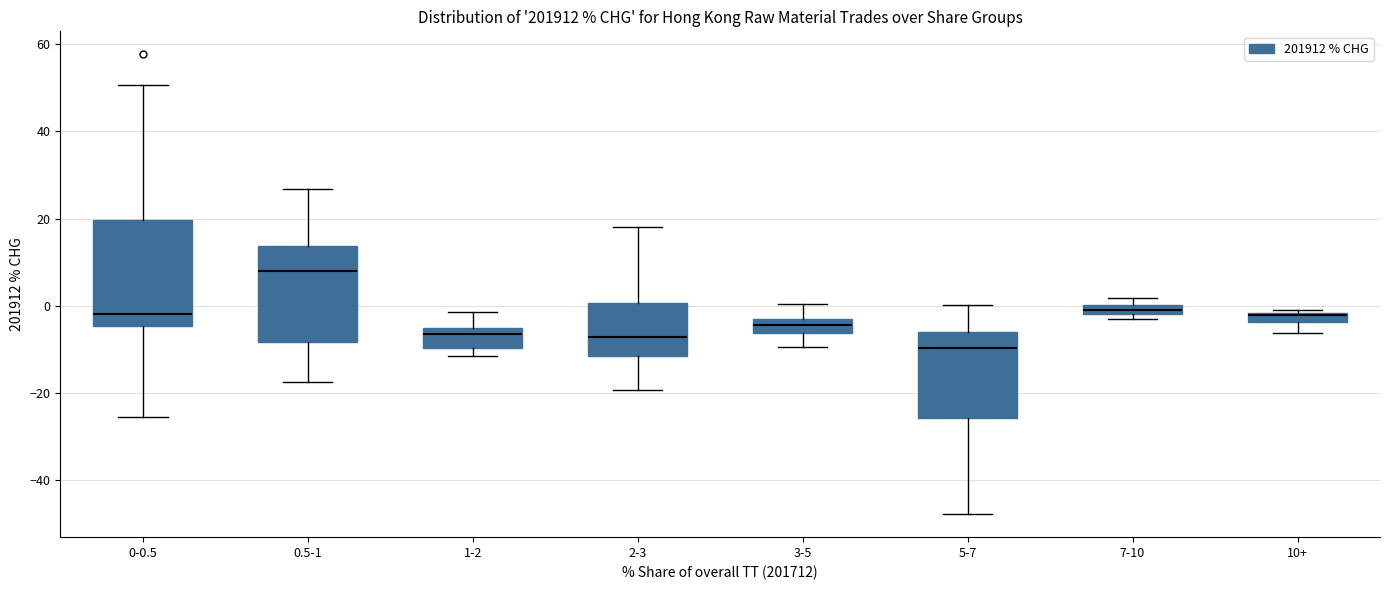

Which box's median line is the highest?

0.5-1